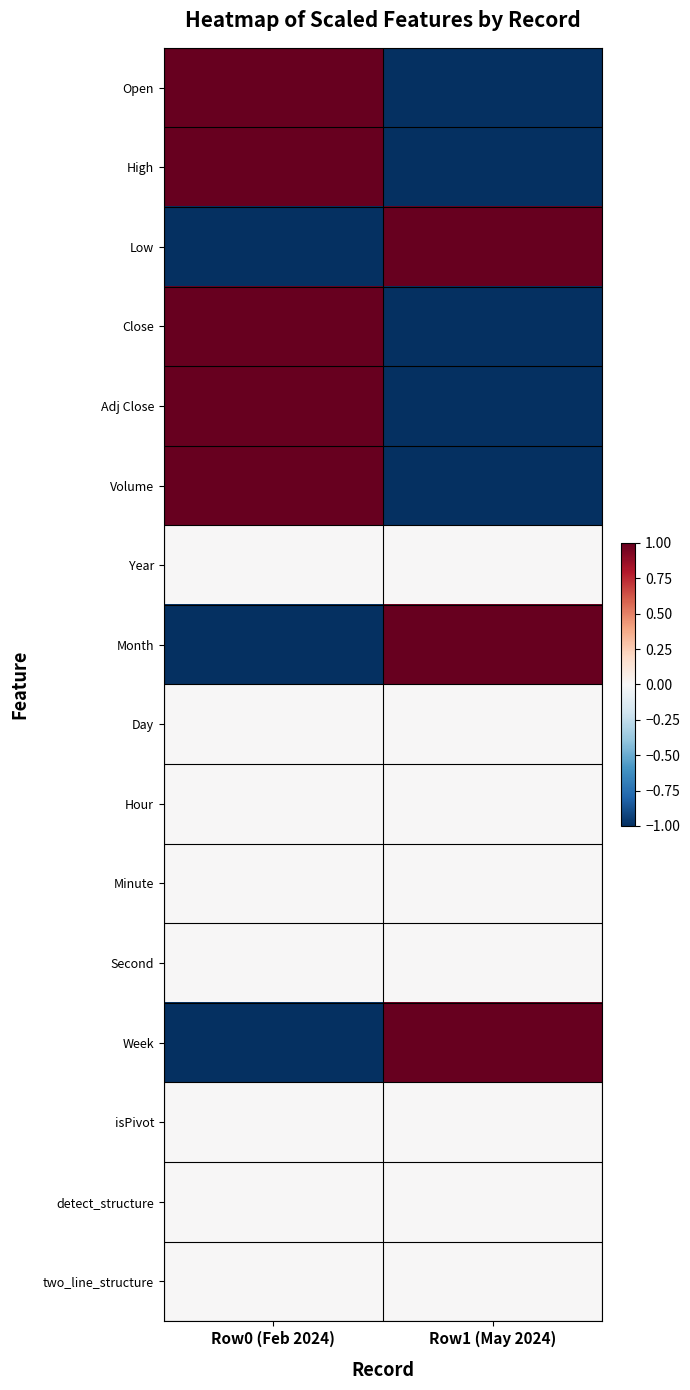

At how many categories does at least one series exceed 0?

2